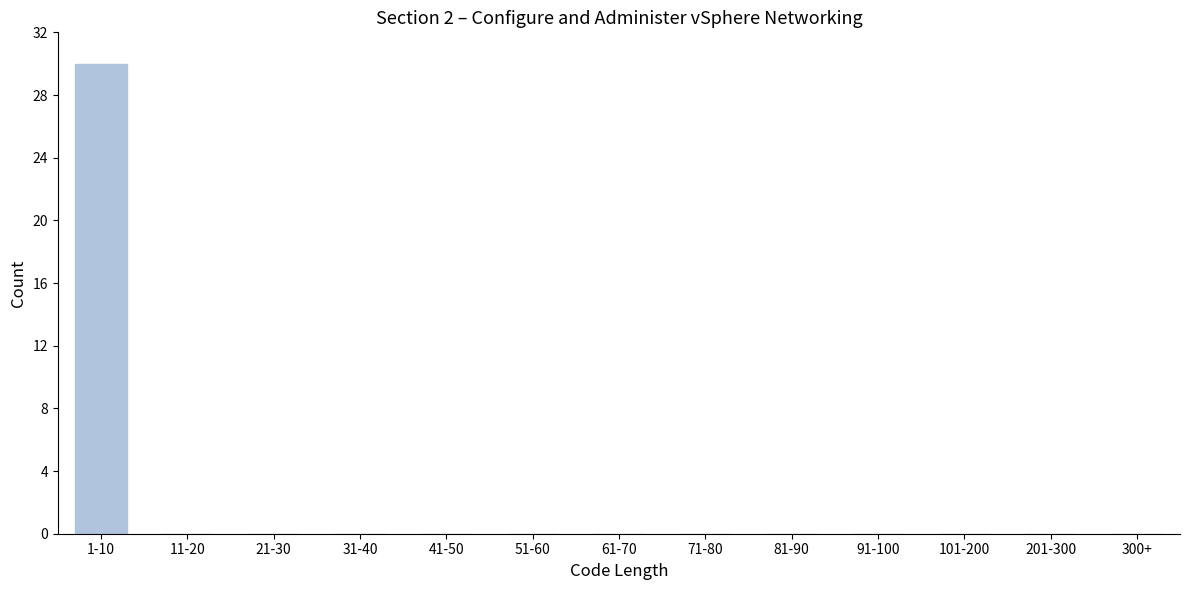

Reading left to right, extract all data points from this chart.

1-10=30	11-20=0	21-30=0	31-40=0	41-50=0	51-60=0	61-70=0	71-80=0	81-90=0	91-100=0	101-200=0	201-300=0	300+=0